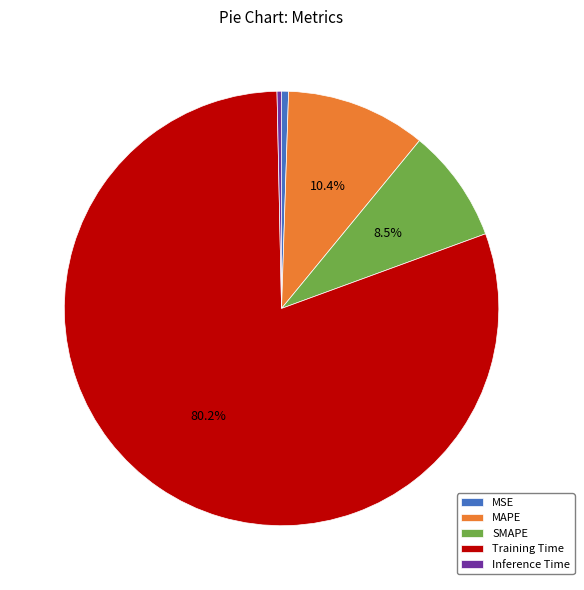

To the nearest percent, what is the combined percentage of MSE and Inference Time?

1%